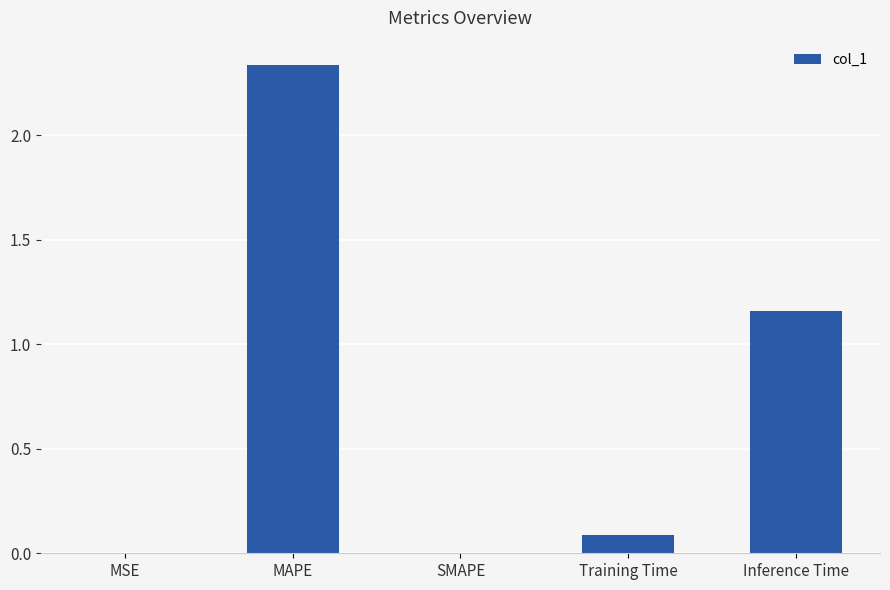

What is the change in value from SMAPE to Training Time?

+0.1